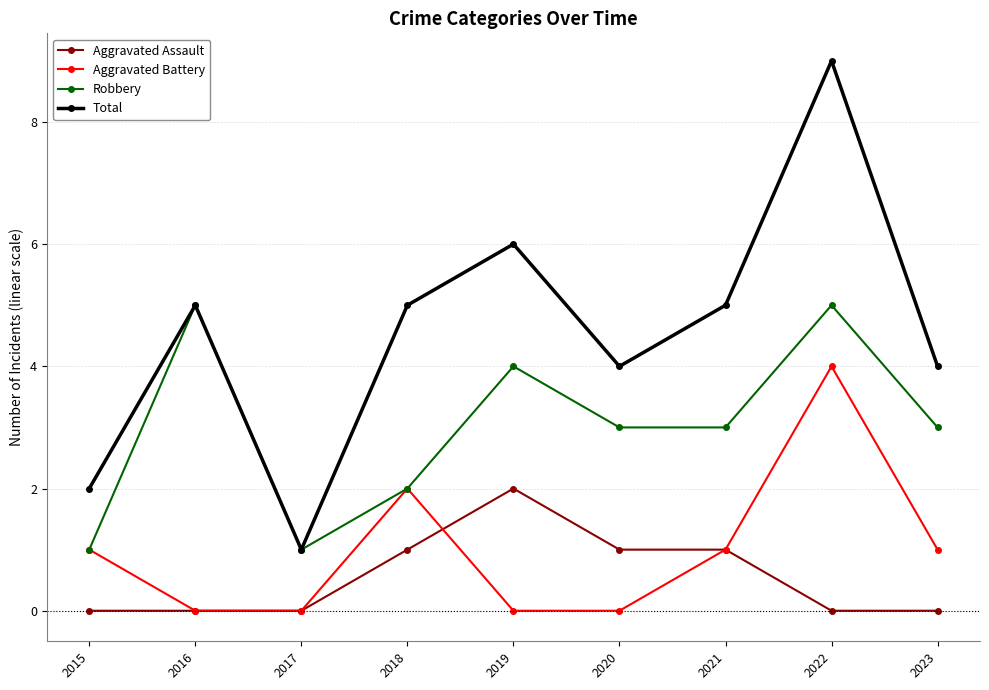

Where is the first local maximum for Total?

2016